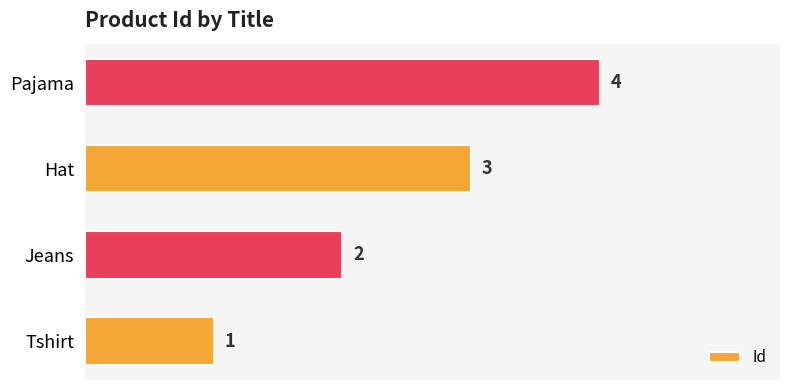

The chart shows a value of 4 at Pajama. True or false?

True